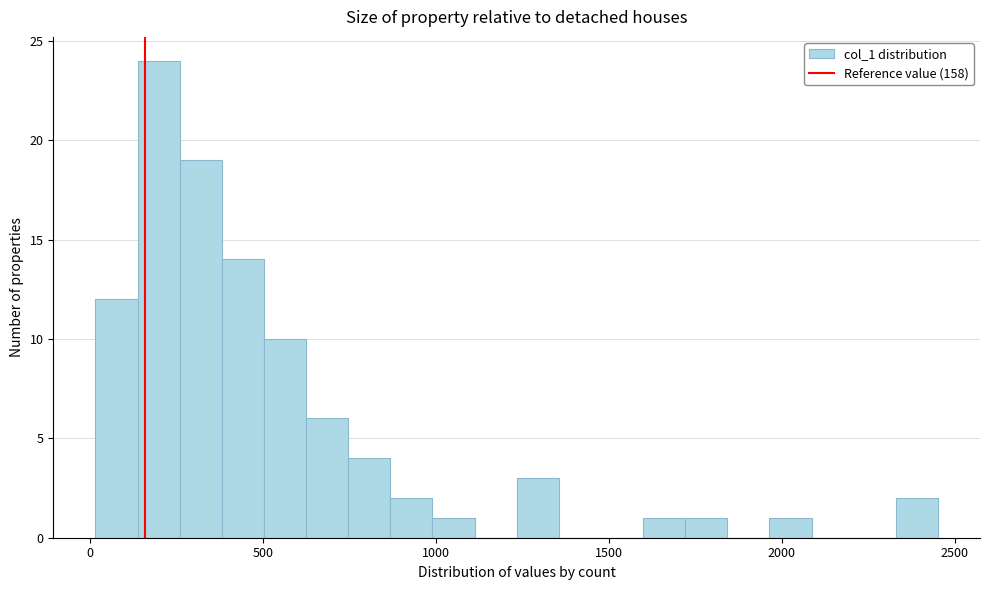

Around what value on the x-axis is the tallest bar? Give the approximate position of its centre, as read against the axis.

200